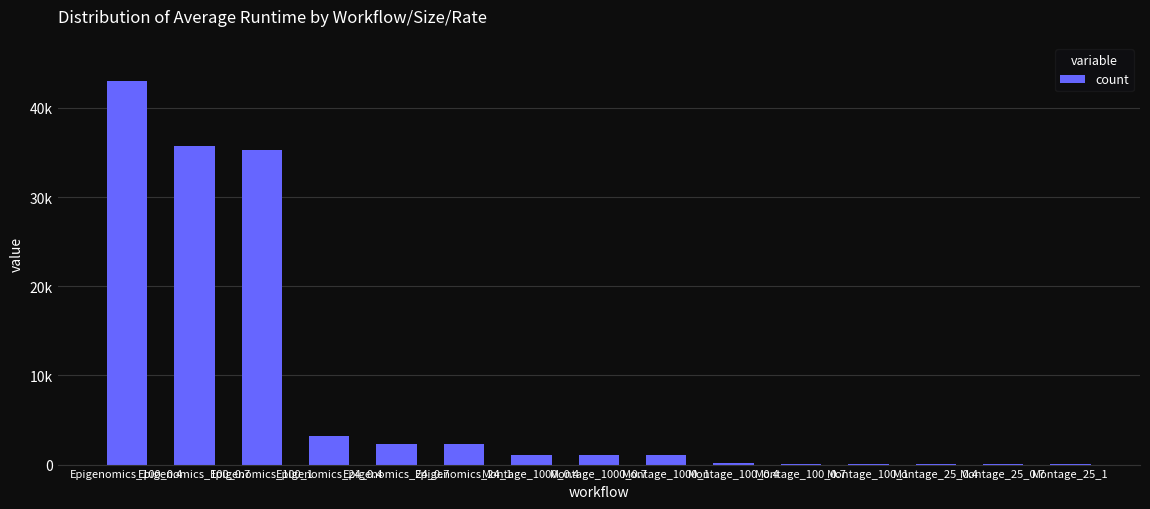

Are the bars horizontal?

No